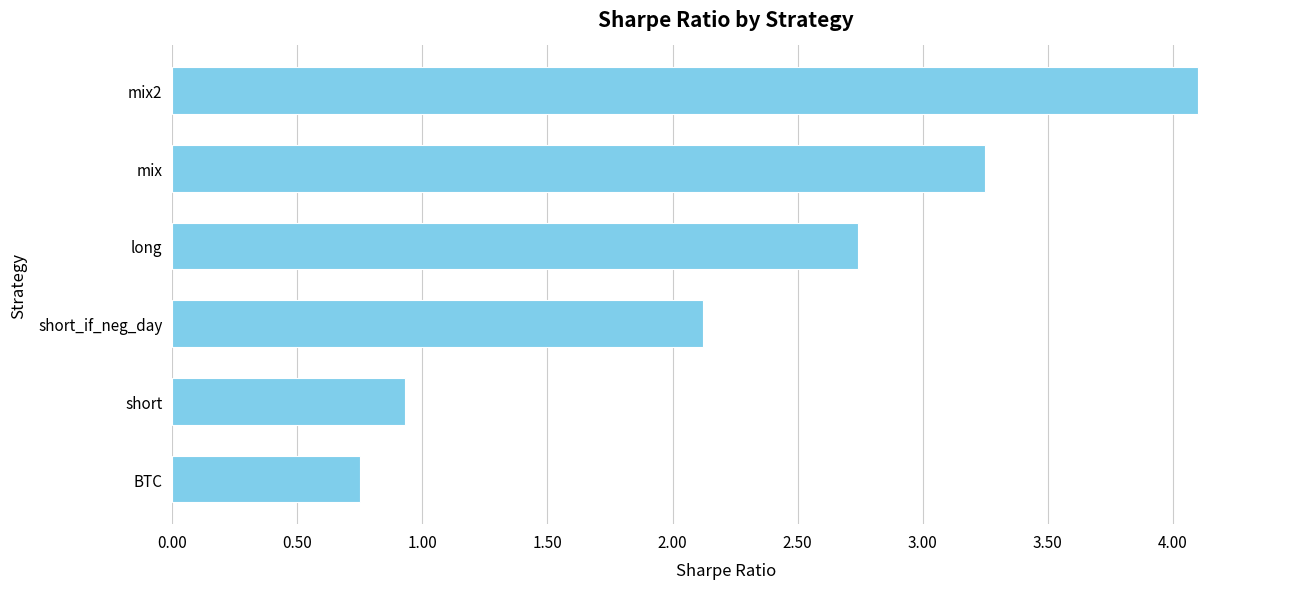

Approximately how many times larger is the value at long compared to short_if_neg_day?

1.3